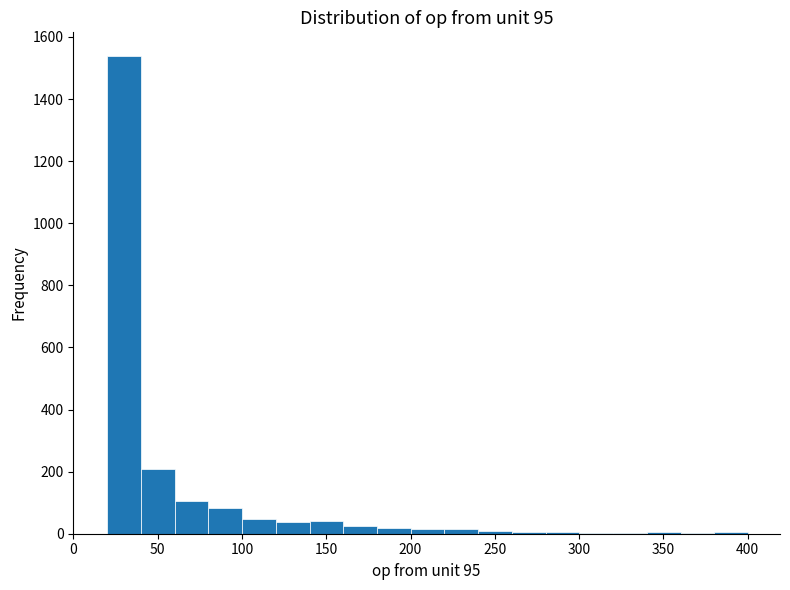

How tall is the bar that spans 120 to 140 on the x-axis? Neither the bar edges nor the heights are printed on the chart, so give them approximately, as read against the axes.

40